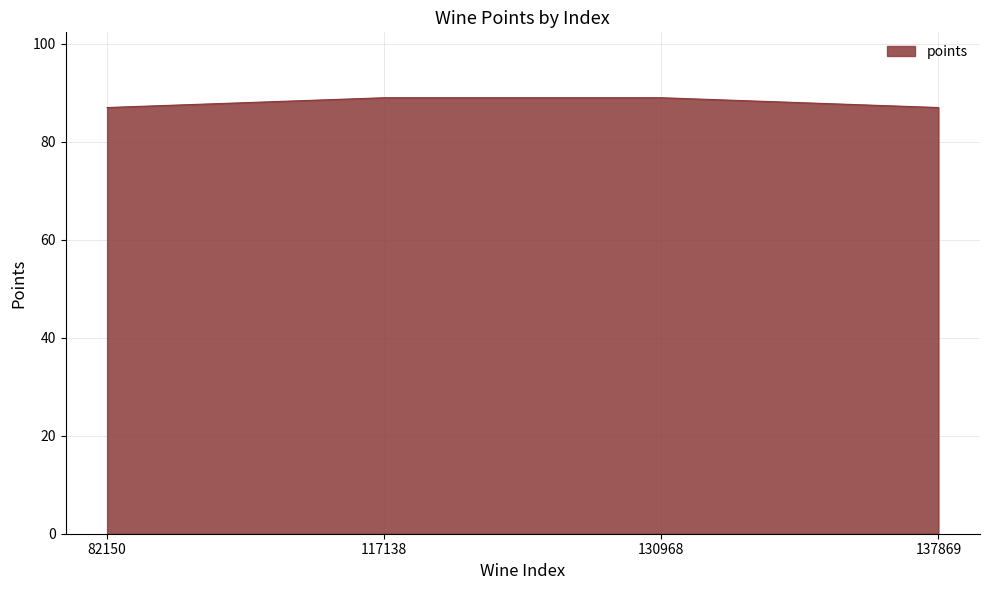

Reading left to right, extract all data points from this chart.

82150=87	117138=89	130968=89	137869=87